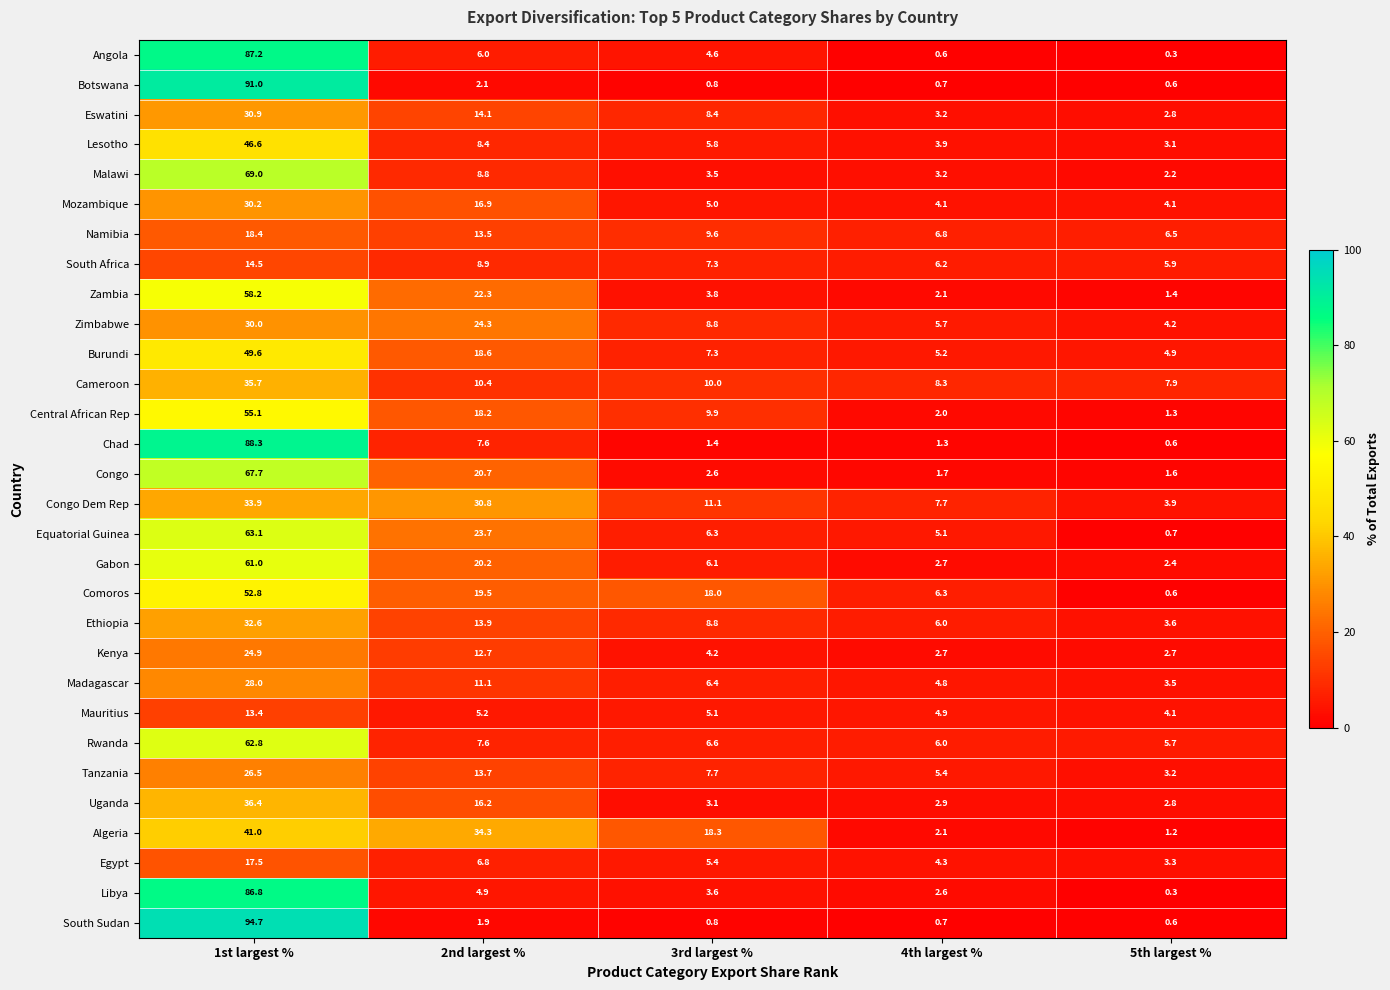

What is the difference between the maximum and minimum values in the Madagascar series?

24.5